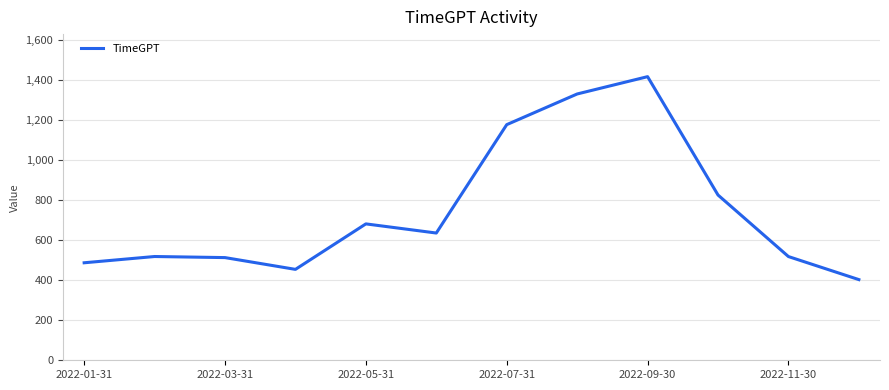

What is the smallest value displayed?

403.6